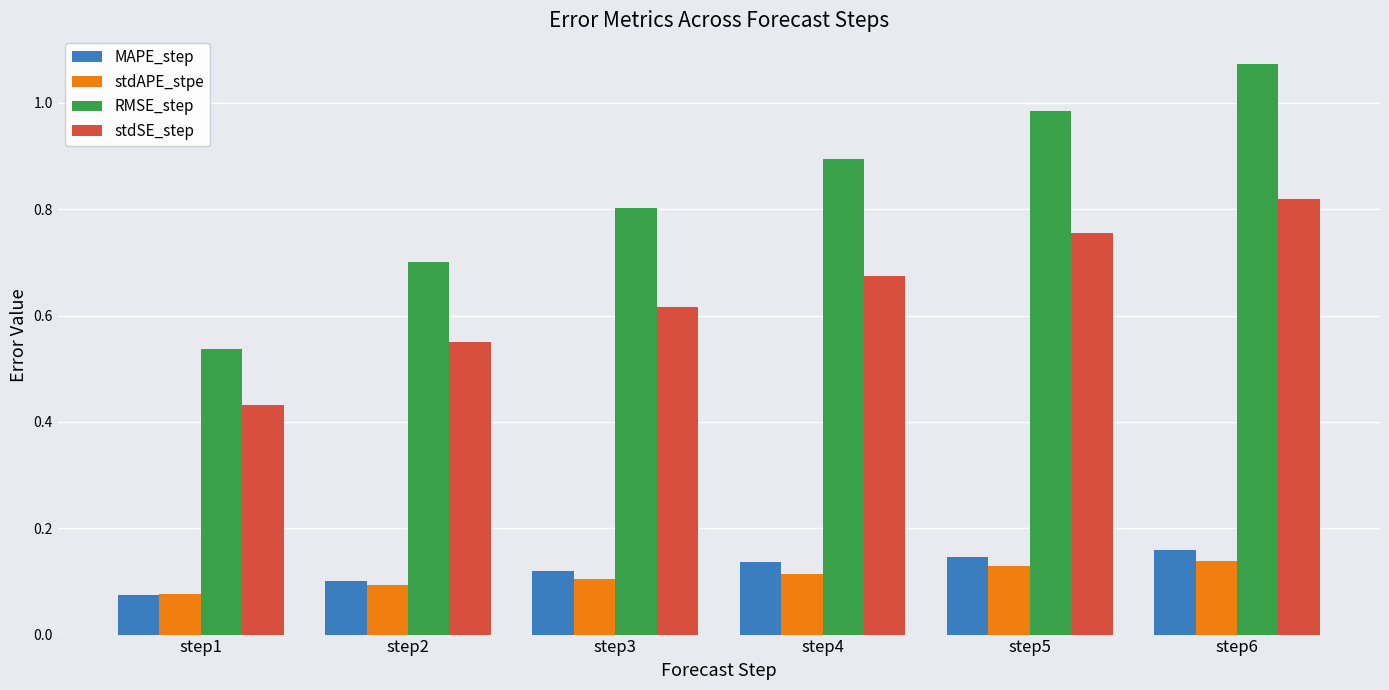

What is the sum of the MAPE_step values at step6 and step2?

0.3